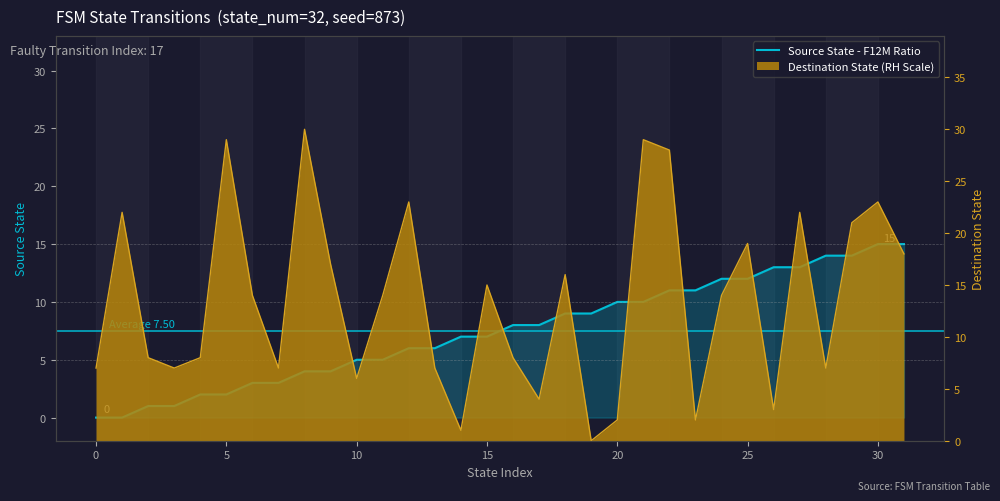

Reading right to left, transcribe all the data shown in this chart.

15	15	14	14	13	13	12	12	11	11	10	10	9	9	8	8	7	7	6	6	5	5	4	4	3	3	2	2	1	1	0	0